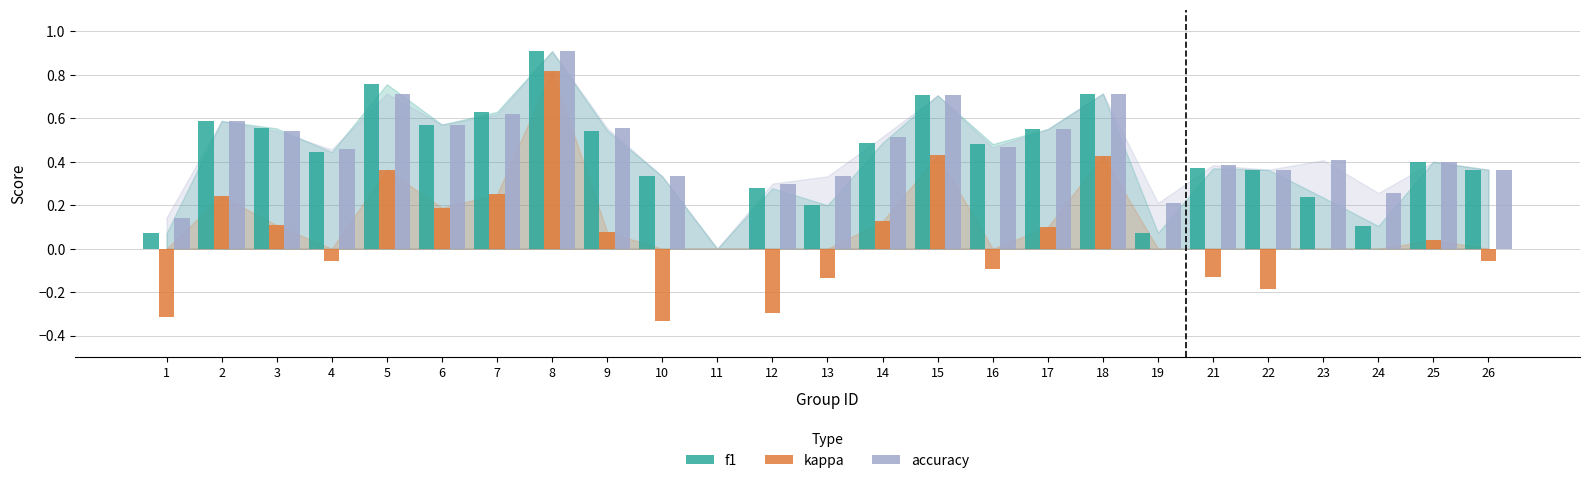

At which category is the sum across all series the highest?

8